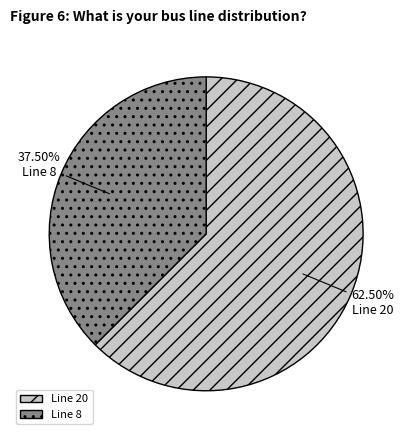

Count the number of slices in the pie.

2